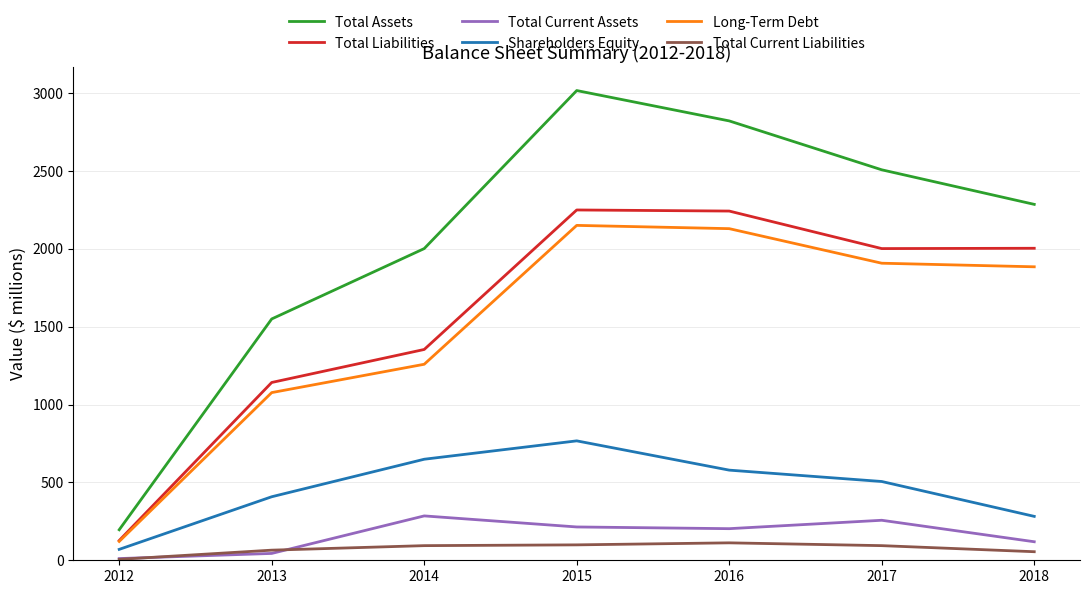

Which series has the largest total across all categories?

Total Assets